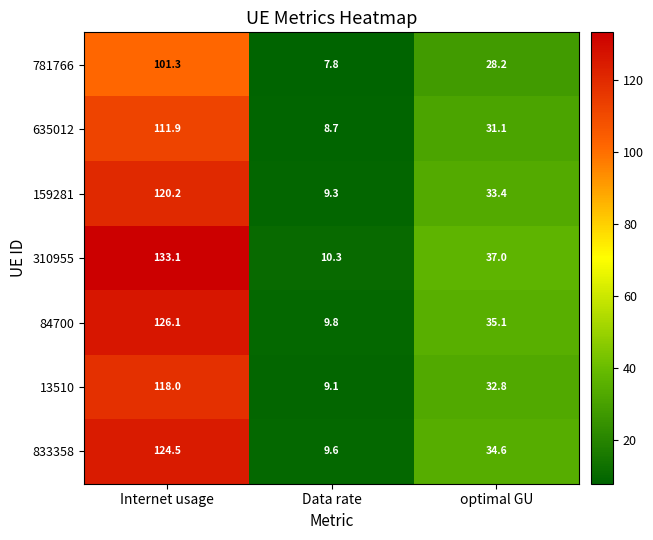

At which label does 635012 reach its peak?

Internet usage